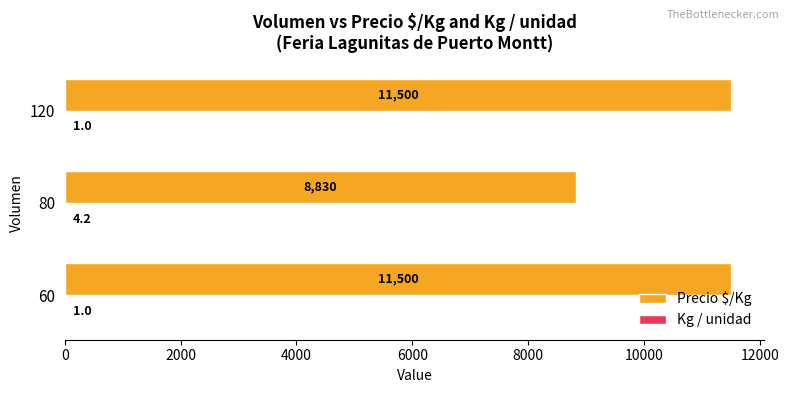

True or false: Precio $/Kg has a value of 17671.5 at 60.

False